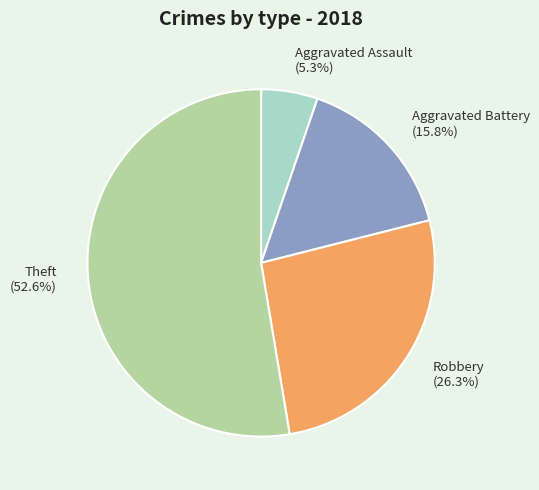

To the nearest percent, what is the combined percentage of Robbery and Aggravated Battery?

42%